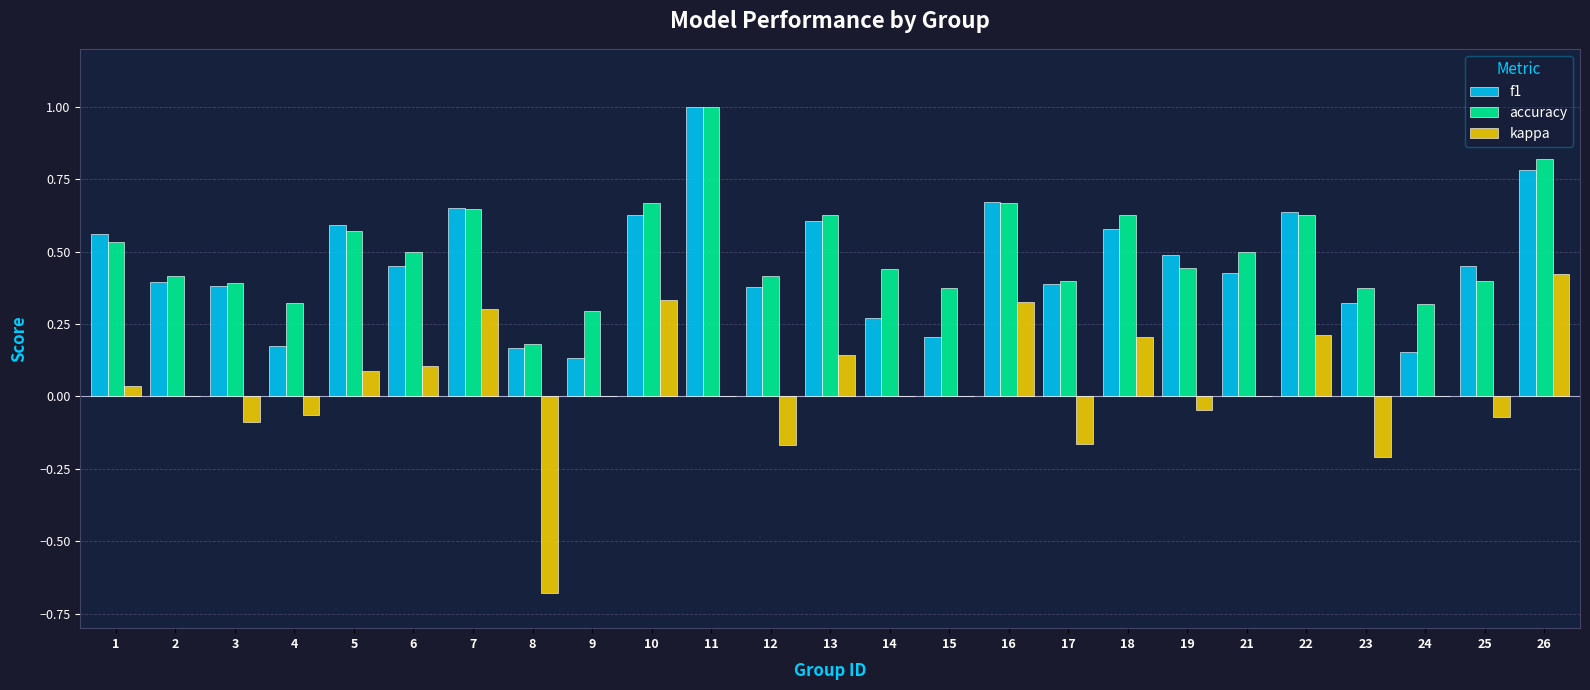

The f1 series shows 0.2 at 3. True or false?

False